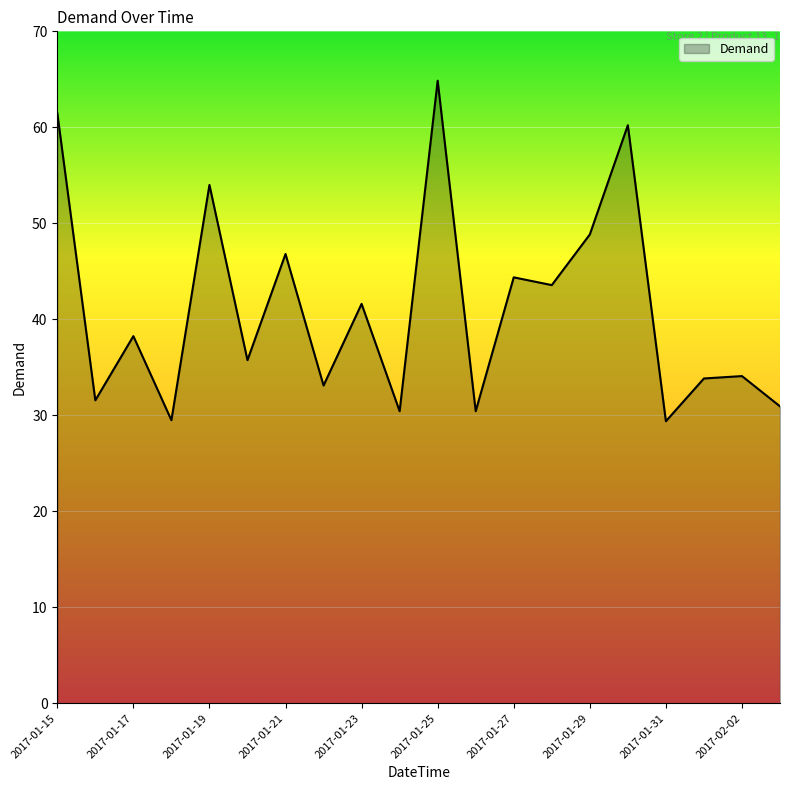

What is the maximum value shown in the chart?

64.9